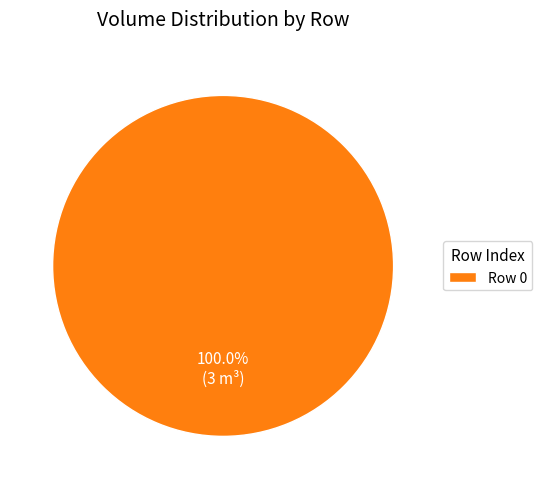

Rank the categories by value from highest to lowest.

Row 0